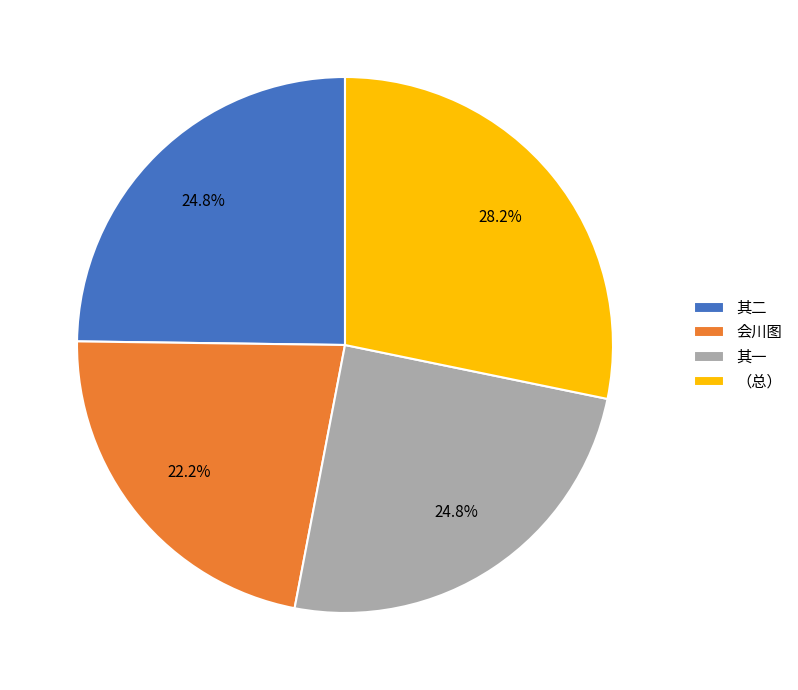

What percentage is NOT represented by 会川图?

77.8%